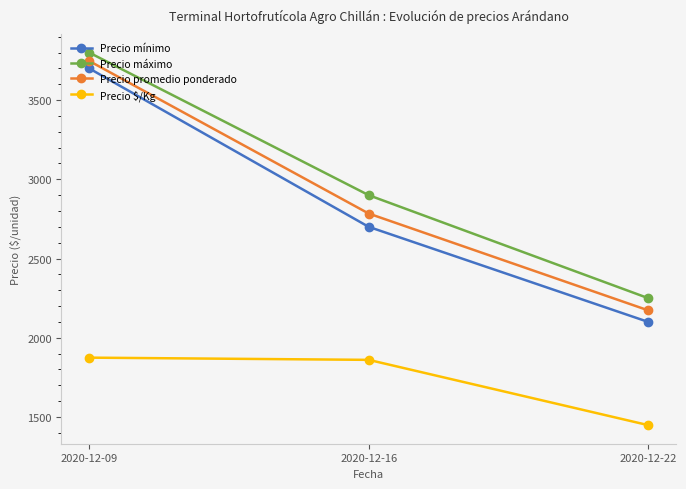

Rank the series by their maximum value, from highest to lowest.

Precio máximo, Precio promedio ponderado, Precio mínimo, Precio $/Kg